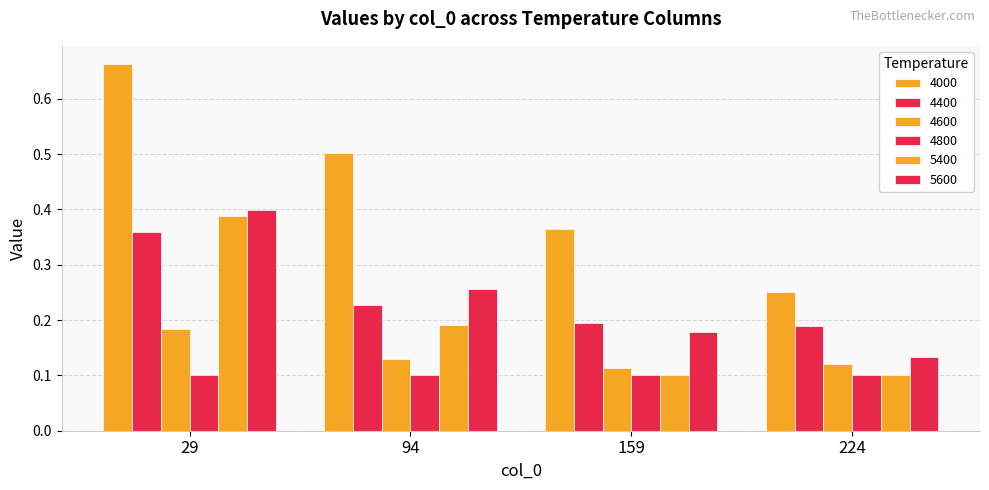

Are the bars horizontal?

No